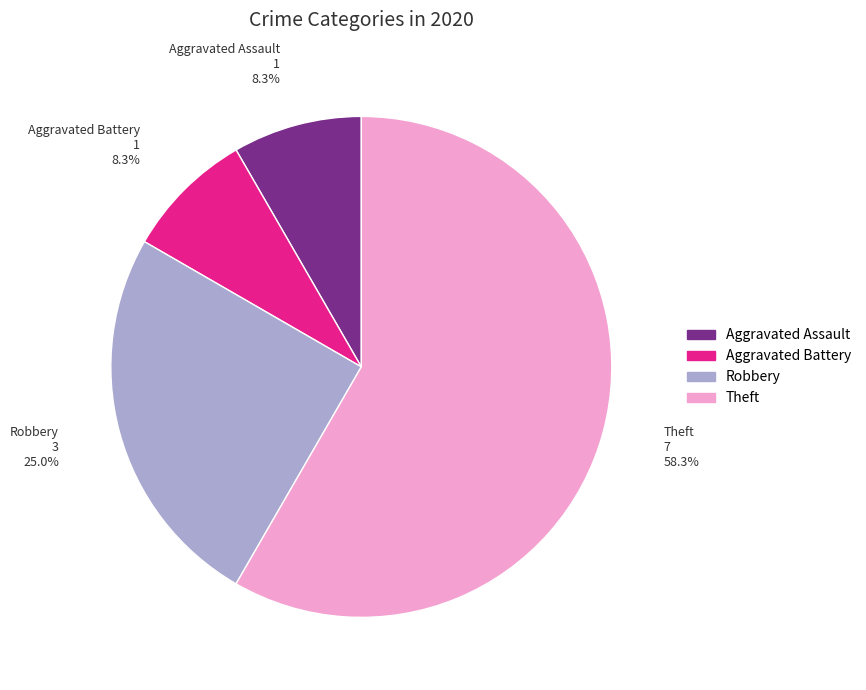

True or false: Theft accounts for 58% of the total.

True